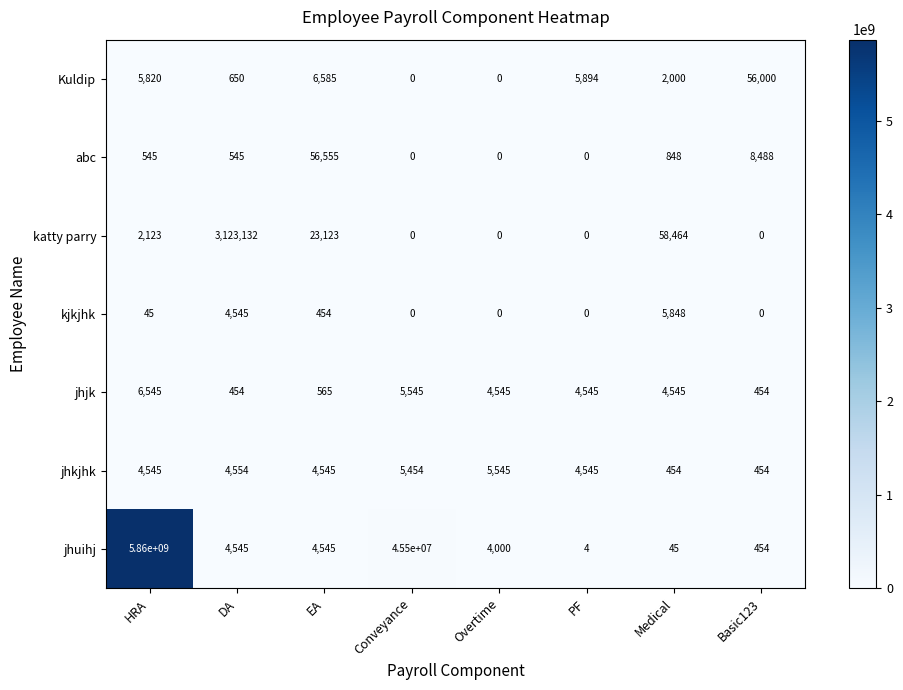

What is the spread (max minus min) of values at DA?

3122678